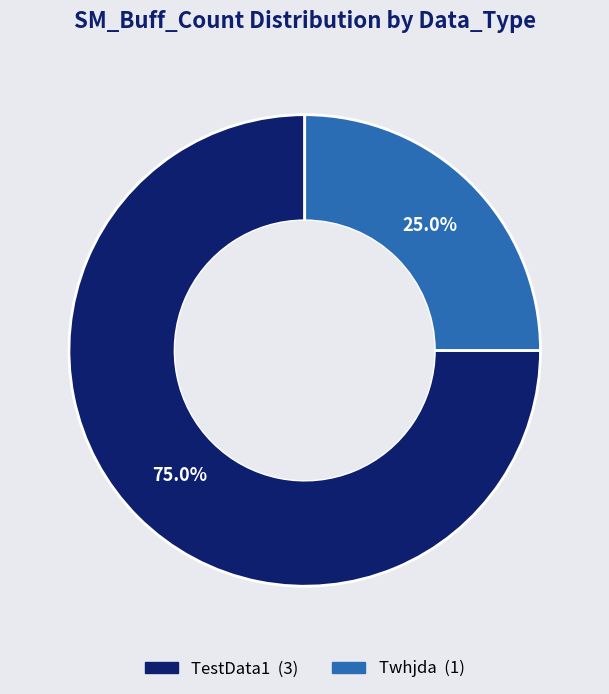

Which slice represents more than half of the pie?

TestData1